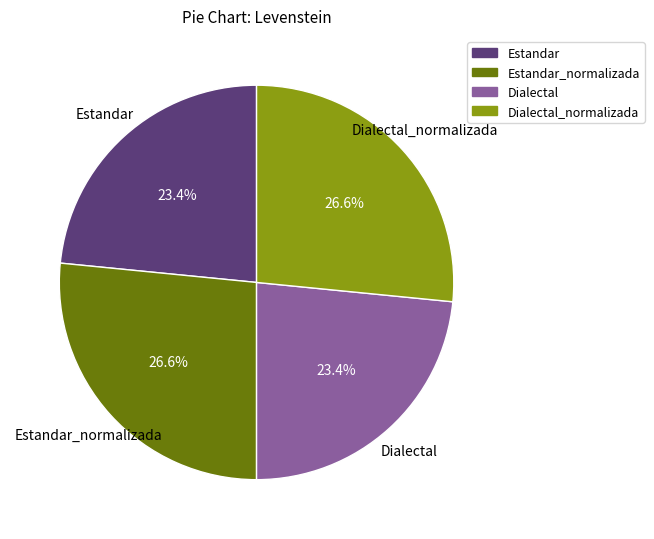

Does any single category account for the majority?

No